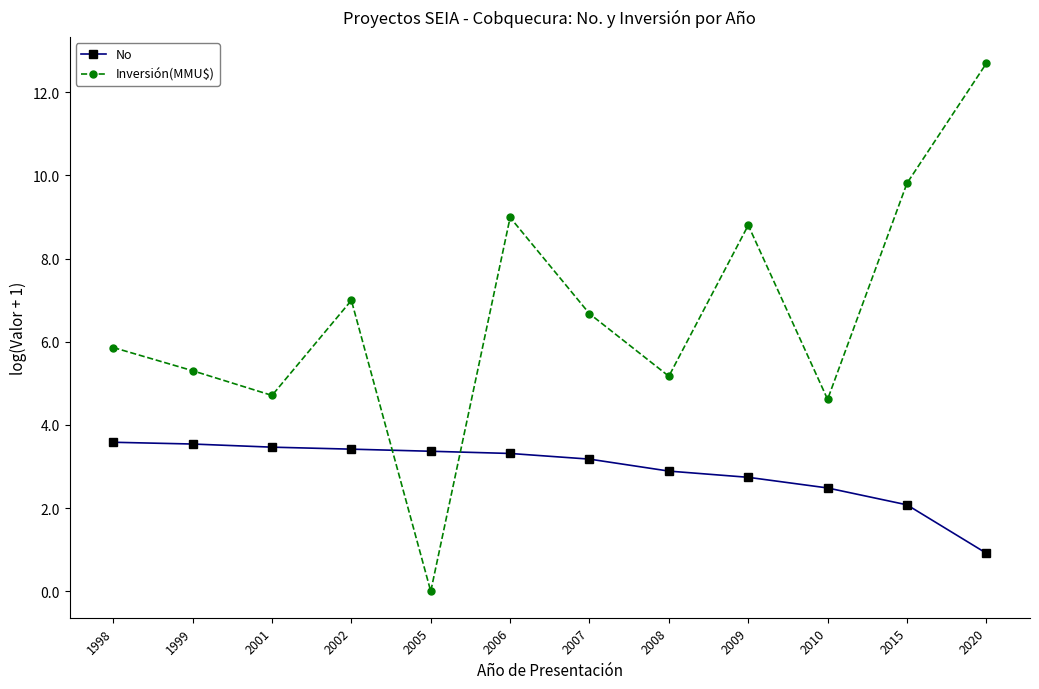

Which series has the largest total across all categories?

Inversión(MMU$)